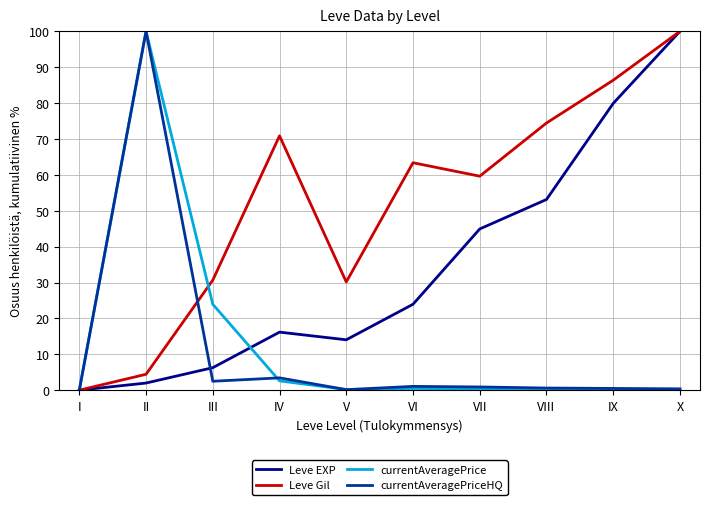

Is it true that currentAveragePriceHQ equals 2.5 at III?

True